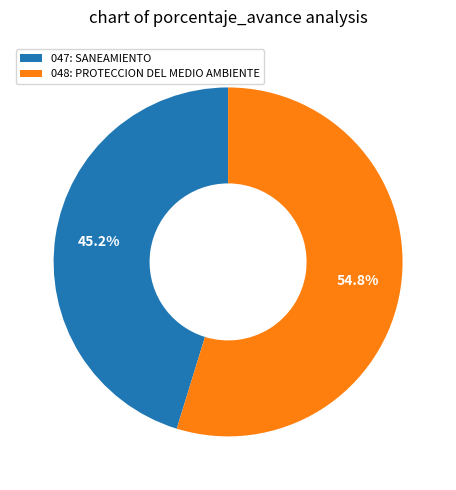

Which category accounts for the majority?

048: PROTECCION DEL MEDIO AMBIENTE